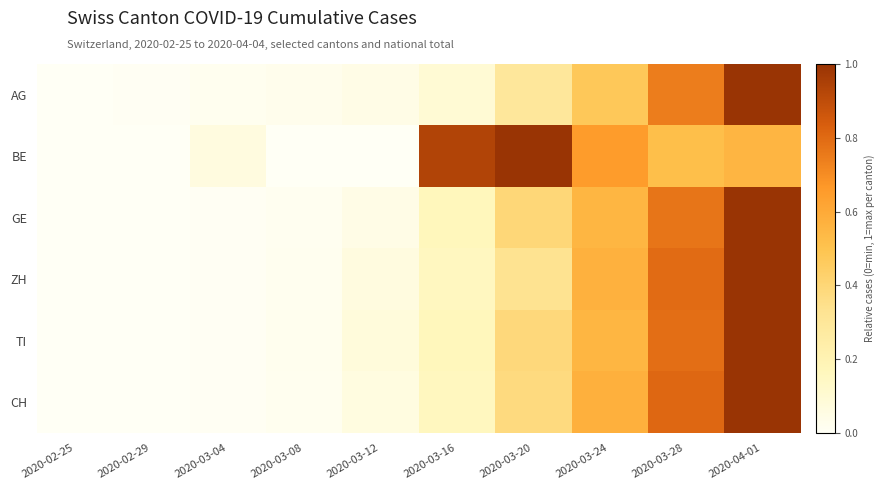

What is the spread (max minus min) of values at 2020-03-16?

0.8